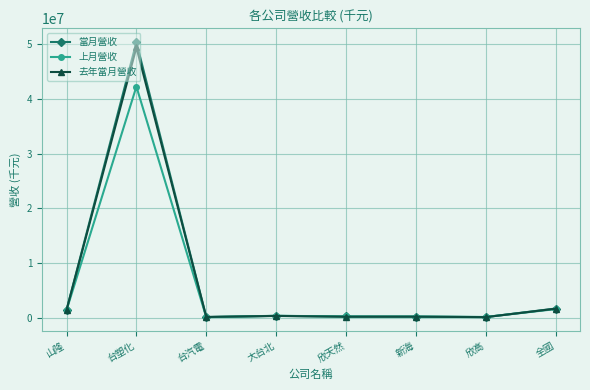

Is the value of 去年當月營收 at 山隆 greater than the value of 上月營收 at 欣天然?

Yes